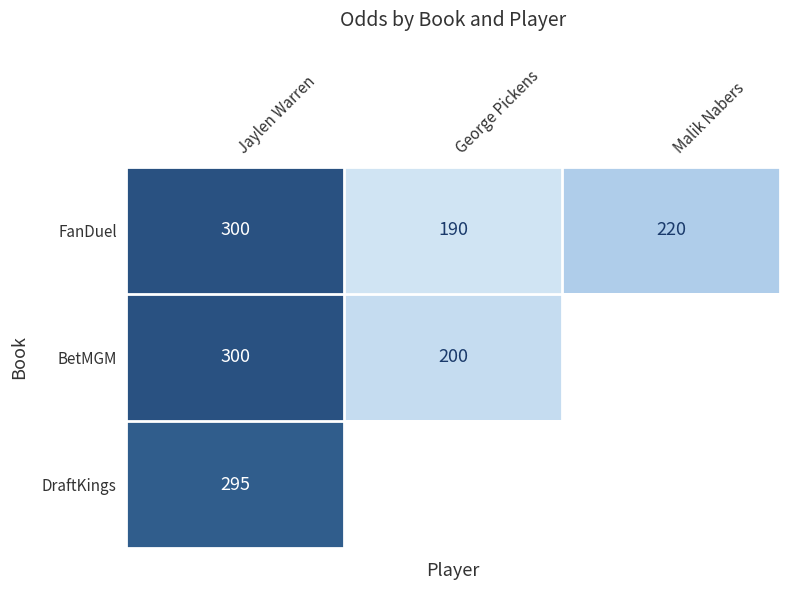

What is the difference between the highest and lowest values at Jaylen Warren?

5